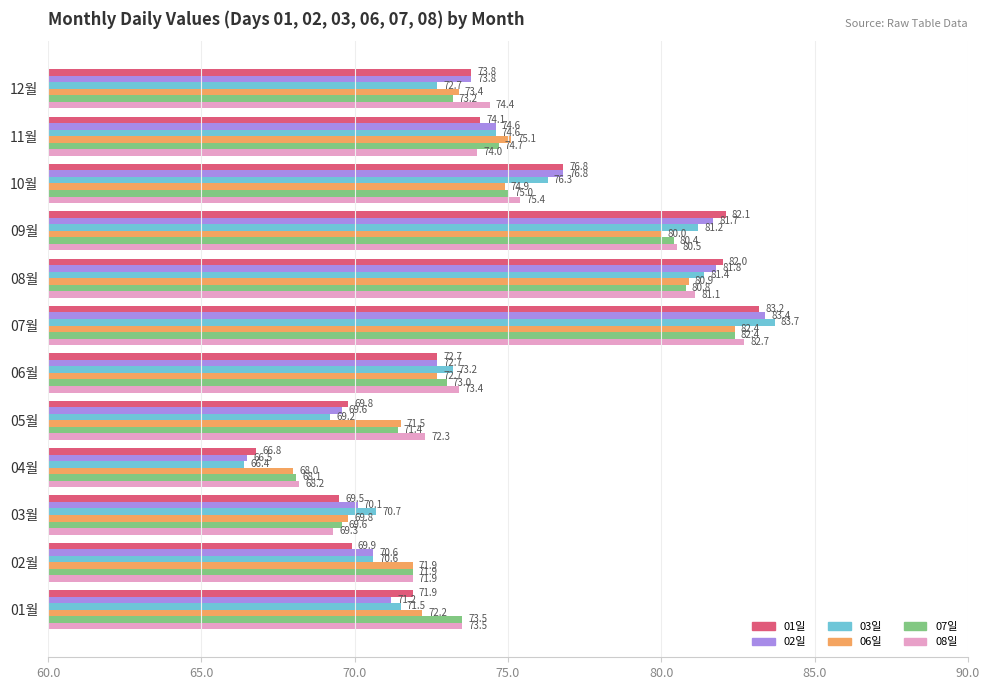

What is the spread (max minus min) of values at 10월?

1.9